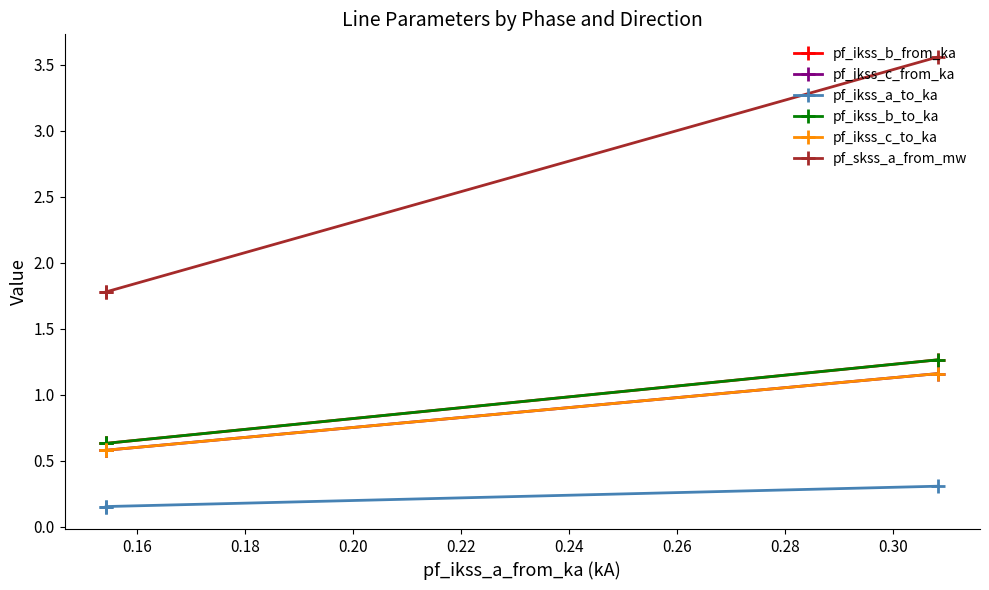

The pf_ikss_b_to_ka series shows 0.6 at 0.18. True or false?

True